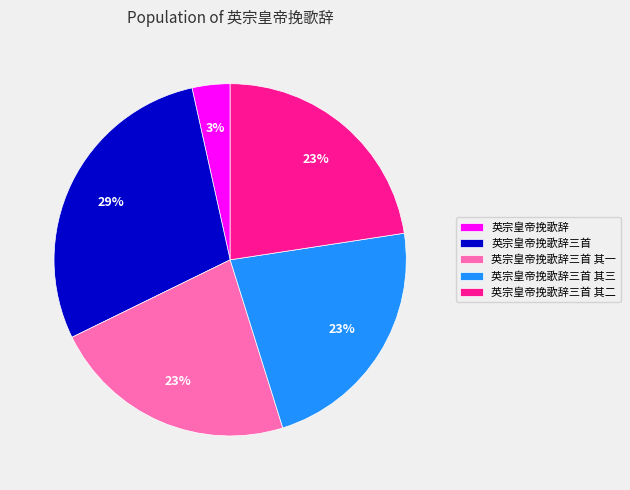

To the nearest percent, what is the combined percentage of 英宗皇帝挽歌辞三首 其二 and 英宗皇帝挽歌辞三首?

51%